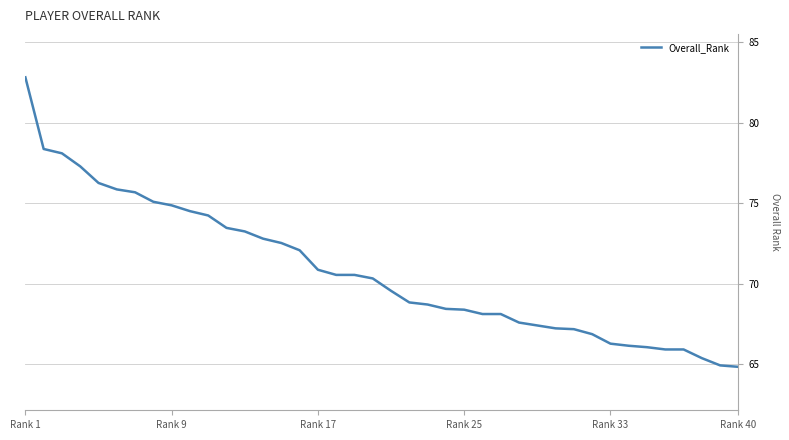

At which label does the data first exceed 70?

Rank 1